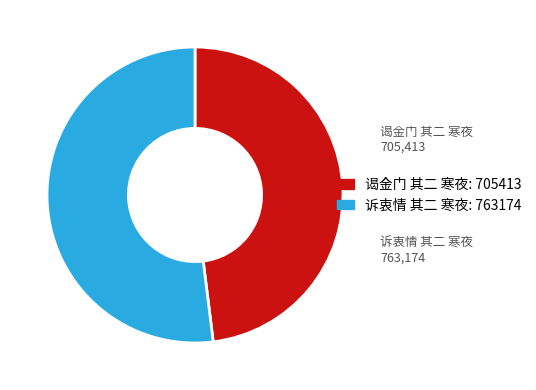

Between 谒金门 其二 寒夜 and 诉衷情 其二 寒夜, which is larger?

诉衷情 其二 寒夜